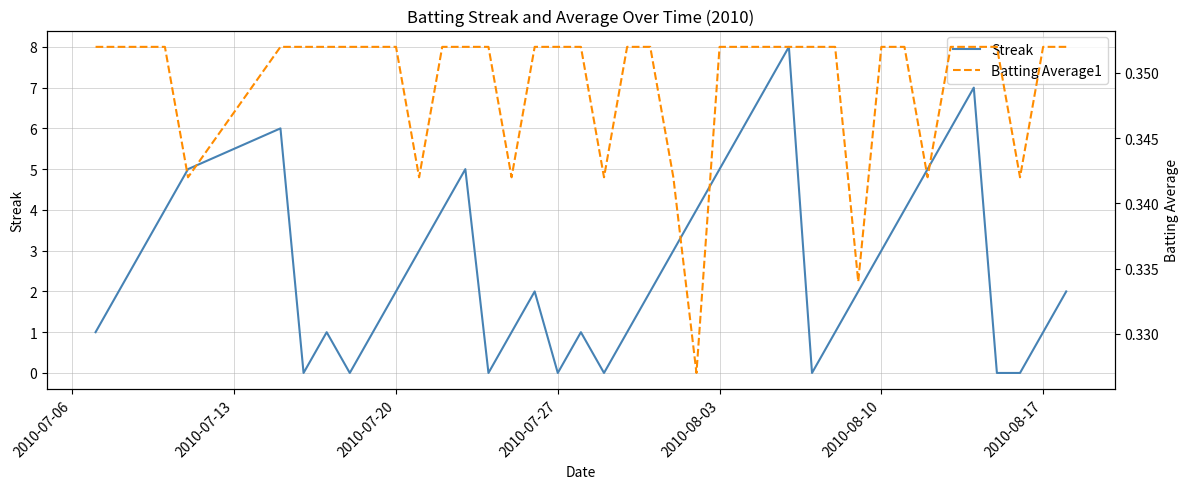

What is the sum of all Streak values?

108